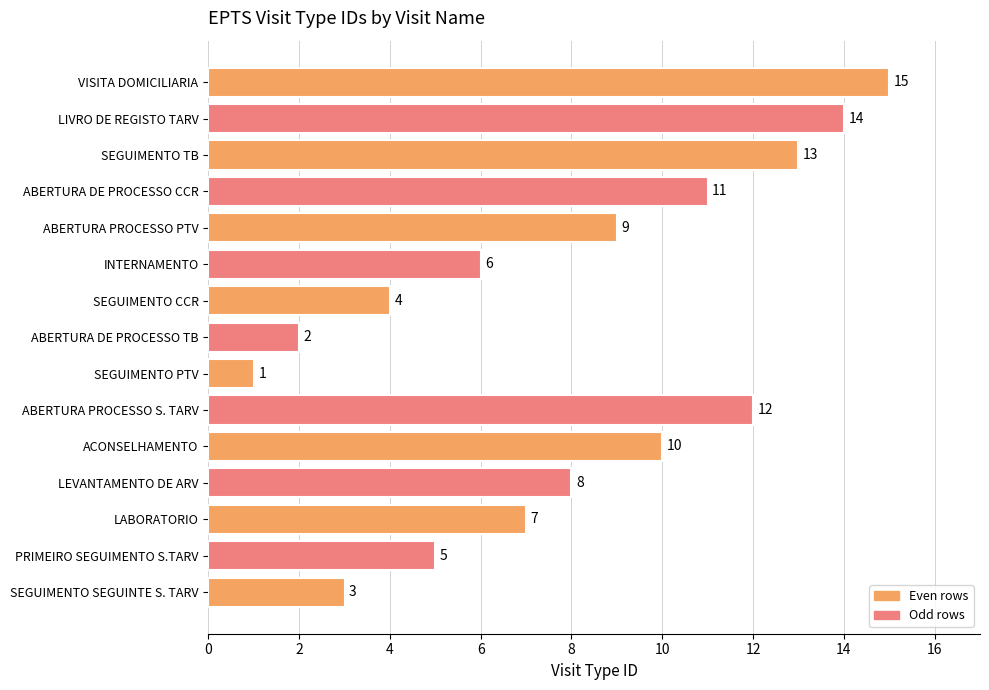

True or false: the data shows 9 at ABERTURA PROCESSO PTV.

True